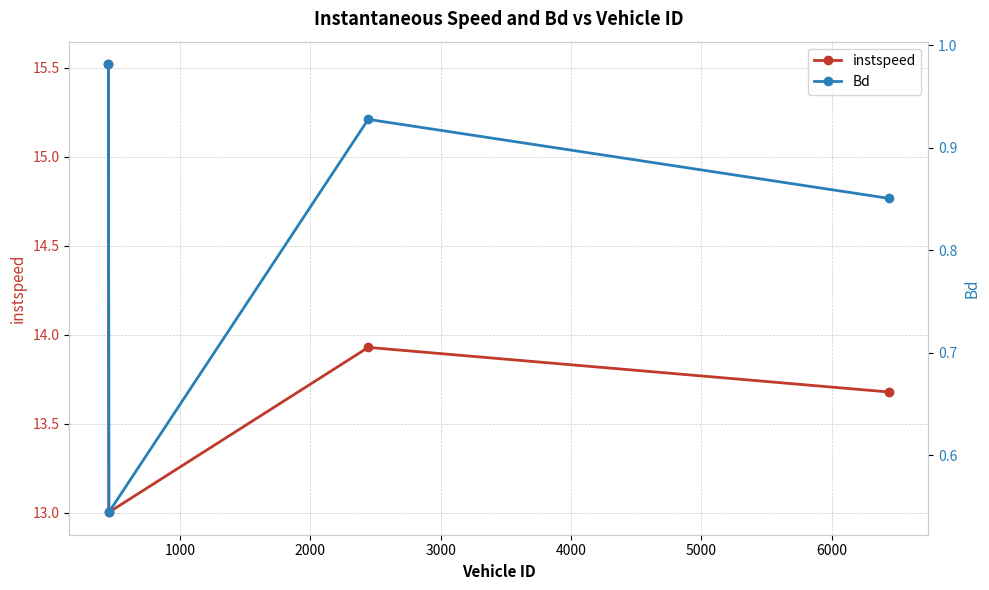

True or false: instspeed has more than 0 points higher than both neighbors.

True